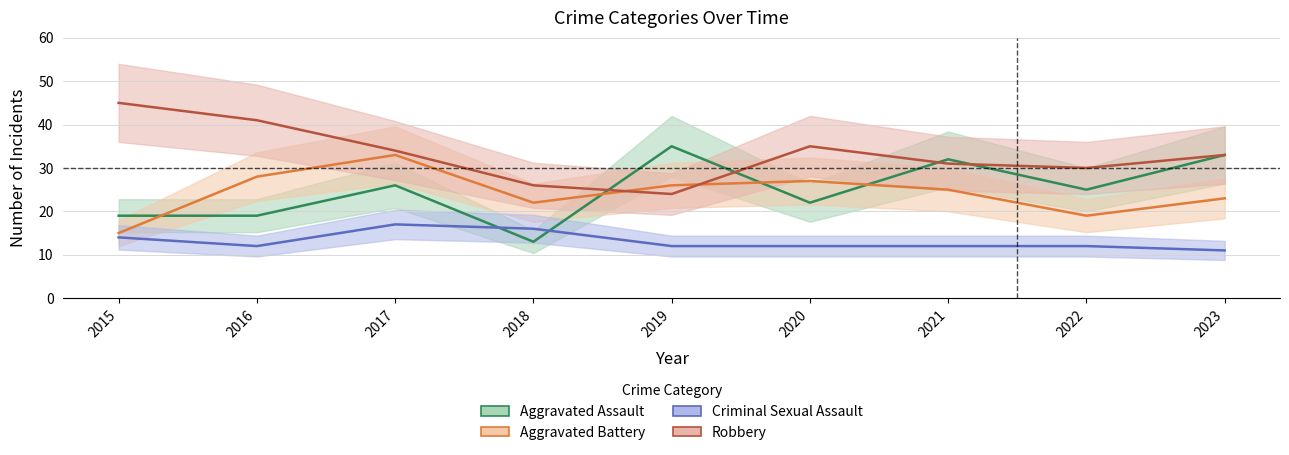

List the series in order of their peak value, lowest first.

Criminal Sexual Assault, Aggravated Battery, Aggravated Assault, Robbery